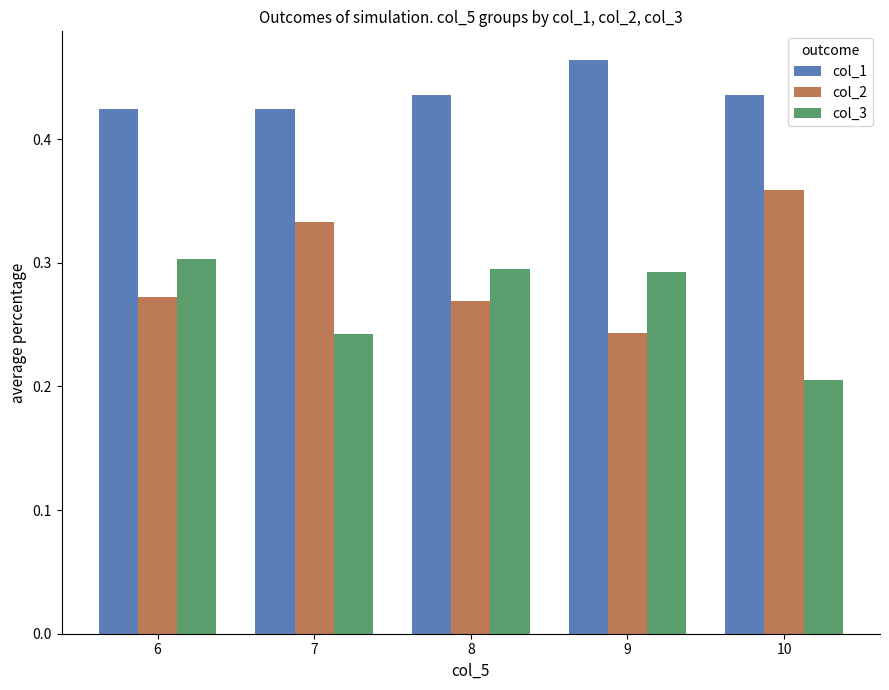

How many bars are there in each group?

3